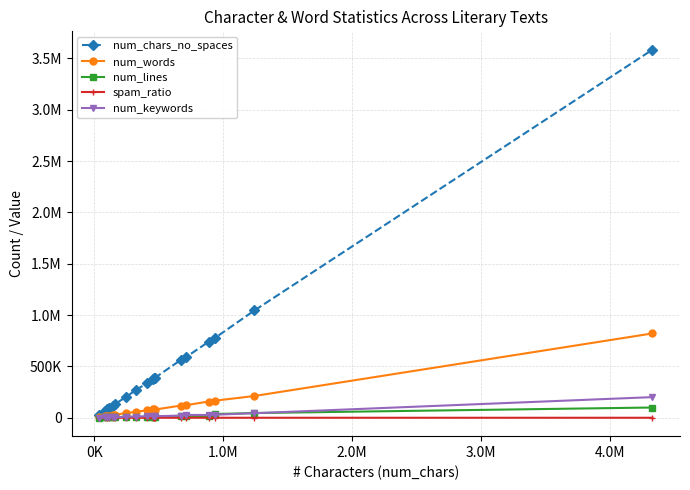

True or false: num_chars_no_spaces and num_lines cross at least once.

False